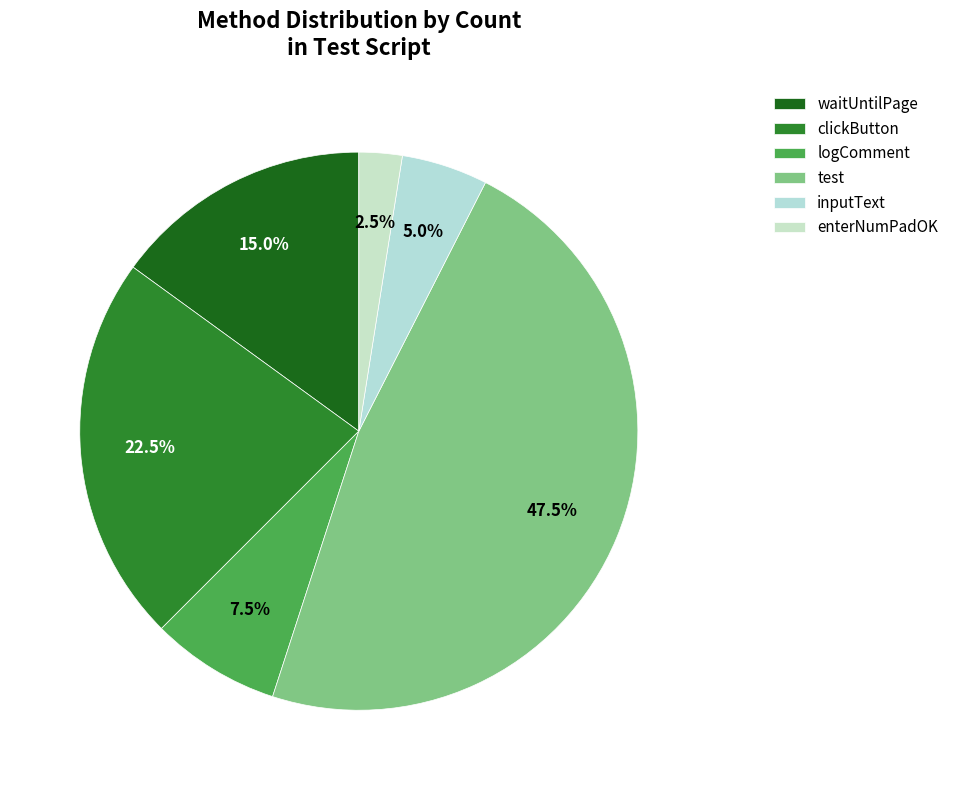

The logComment slice represents 13% of the pie. True or false?

False